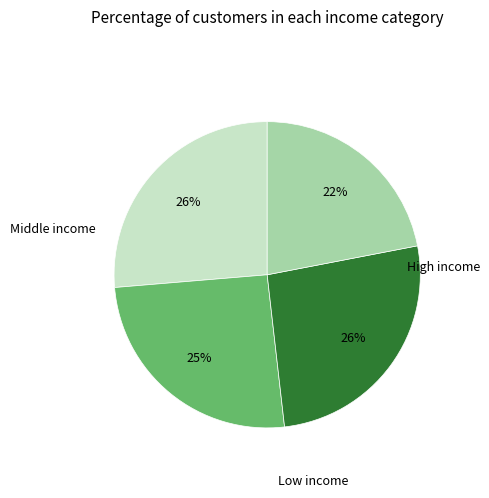

To the nearest percent, what is the difference between the largest and smallest slice percentages?

4%